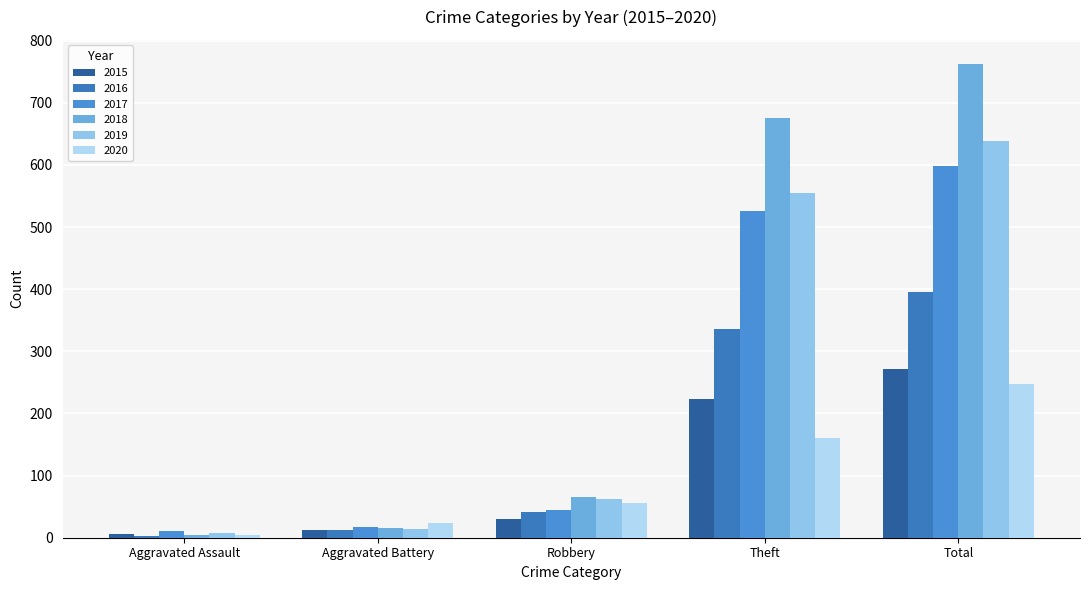

What is the label of the 4th bar from the right?

Aggravated Battery